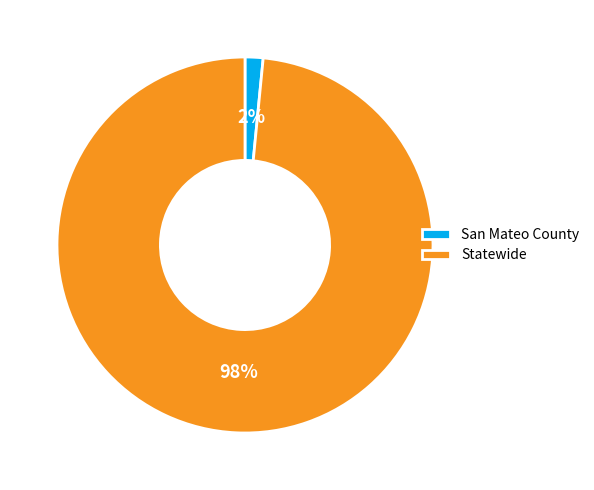

How many segments does this pie chart have?

2